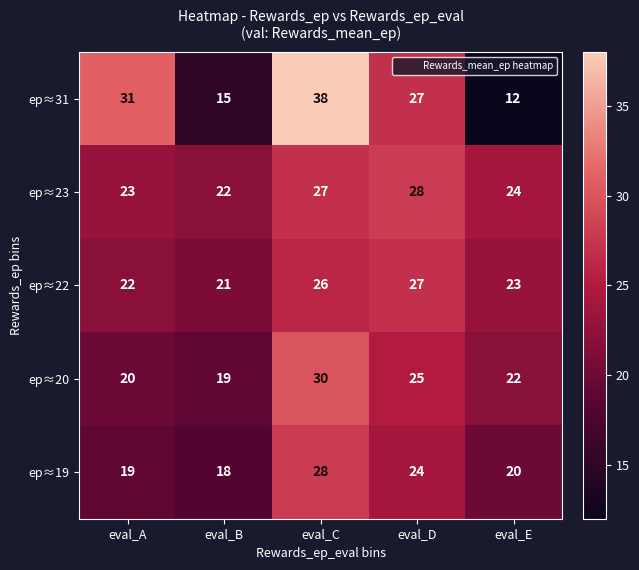

Between eval_A and eval_E, which series saw the biggest shift?

ep≈31